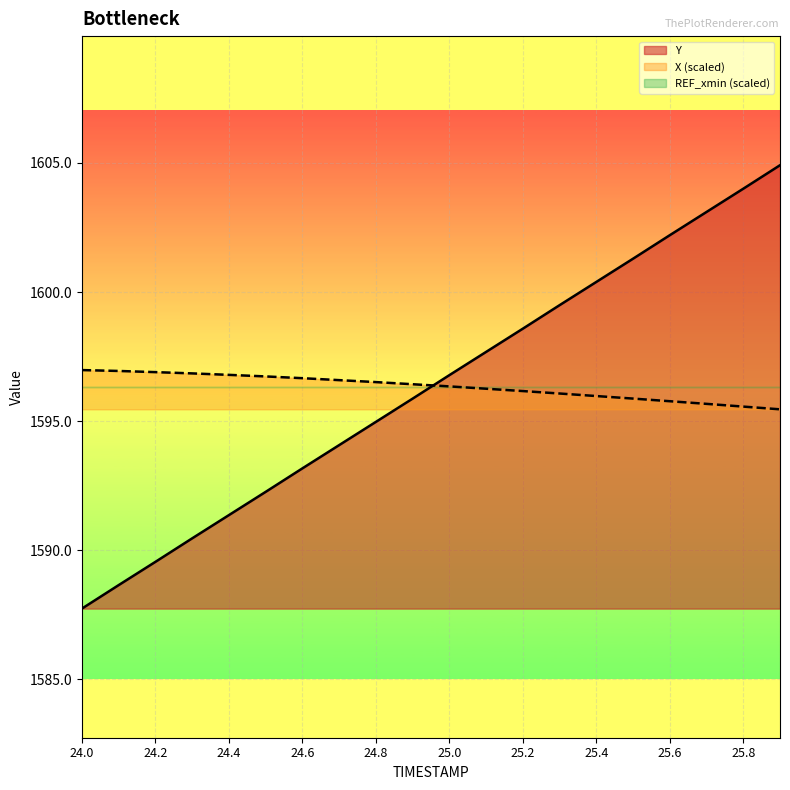

Is the value of Y at 24.6 greater than the value of X at 24.4?

No